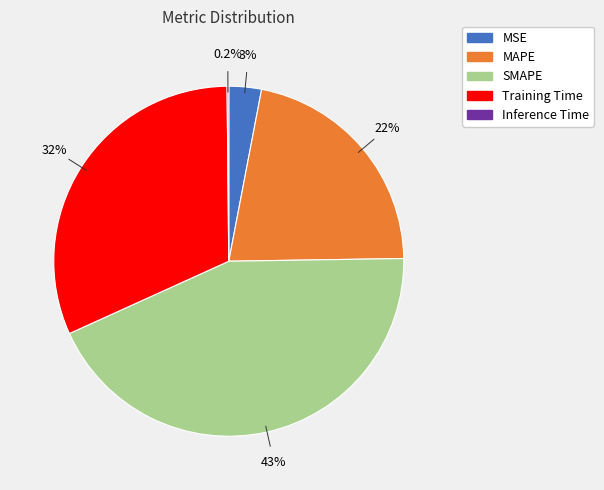

To the nearest percent, what is the difference between the largest and smallest slice percentages?

43%